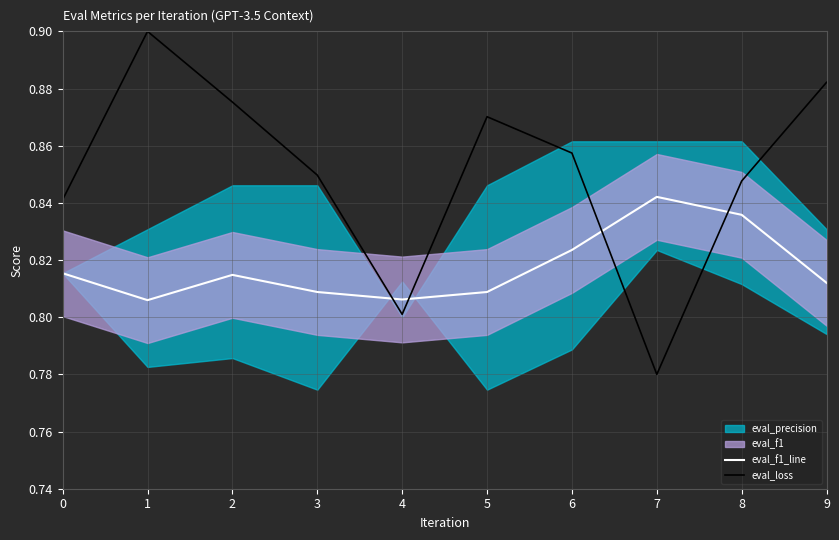

Reading left to right, transcribe all the data shown in this chart.

eval_f1_line: 0.8	0.8	0.8	0.8	0.8	0.8	0.8	0.8	0.8	0.8
eval_loss: 0.8	0.9	0.9	0.8	0.8	0.9	0.9	0.8	0.8	0.9